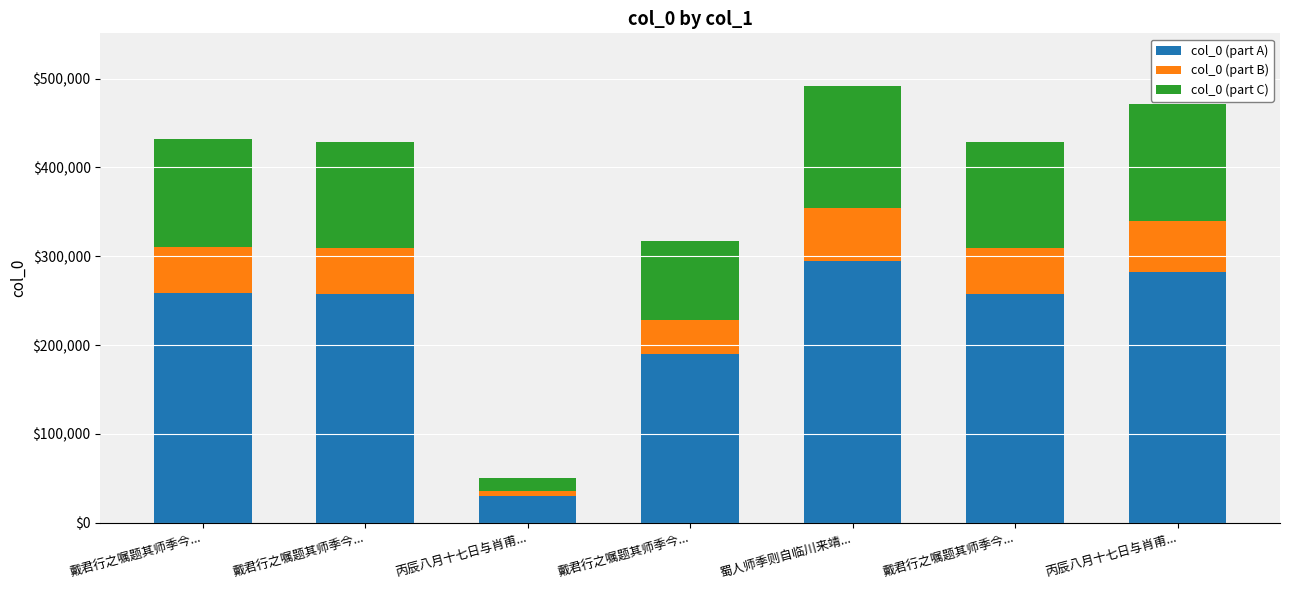

How many values in the col_0 (part A) series are below 257442?

3